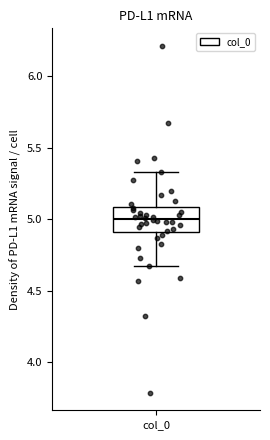

Read this box plot against the y-axis: the position of the median line, the range covered by the box, and the ends of both whiskers. The values are not printed on the chart, so give them approximately, as read against the axis.

median 5.00, box 4.90 to 5.10, whiskers 4.65 to 5.35